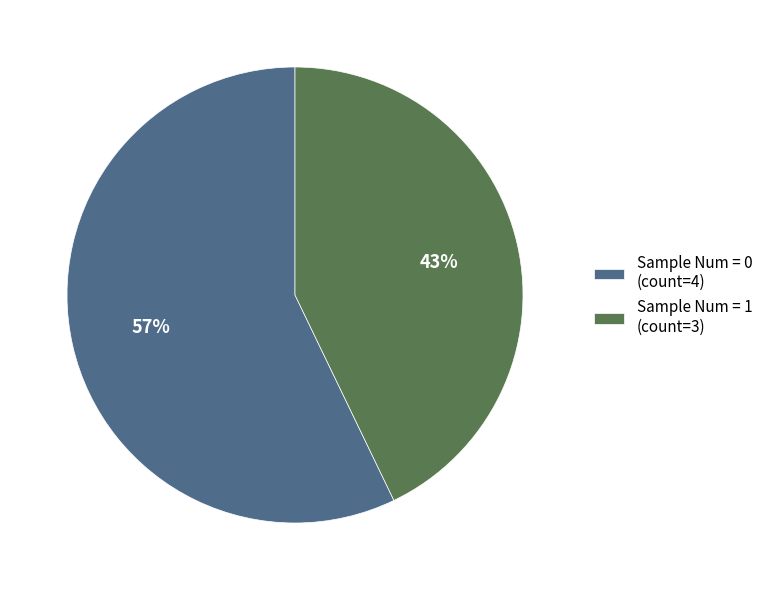

Does any single category account for the majority?

Yes